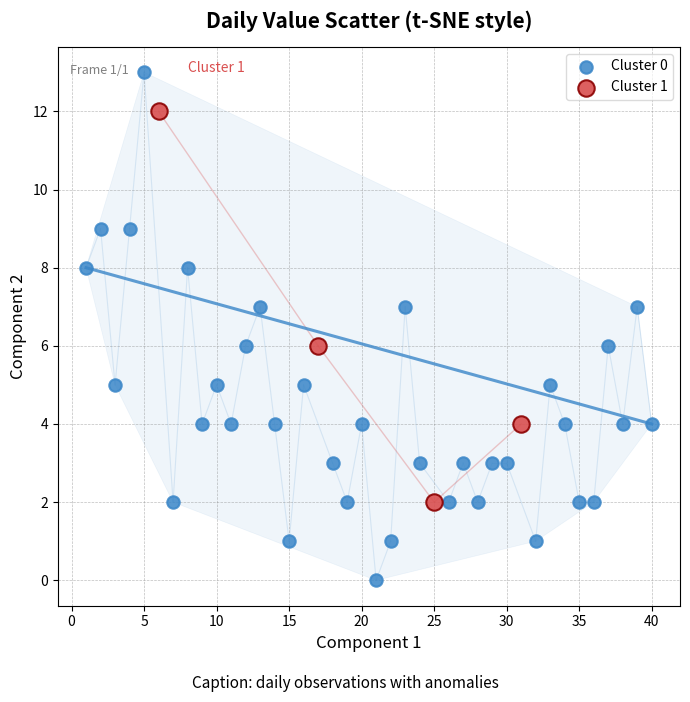

Which series has the largest Y range (max minus min)?

Cluster 0